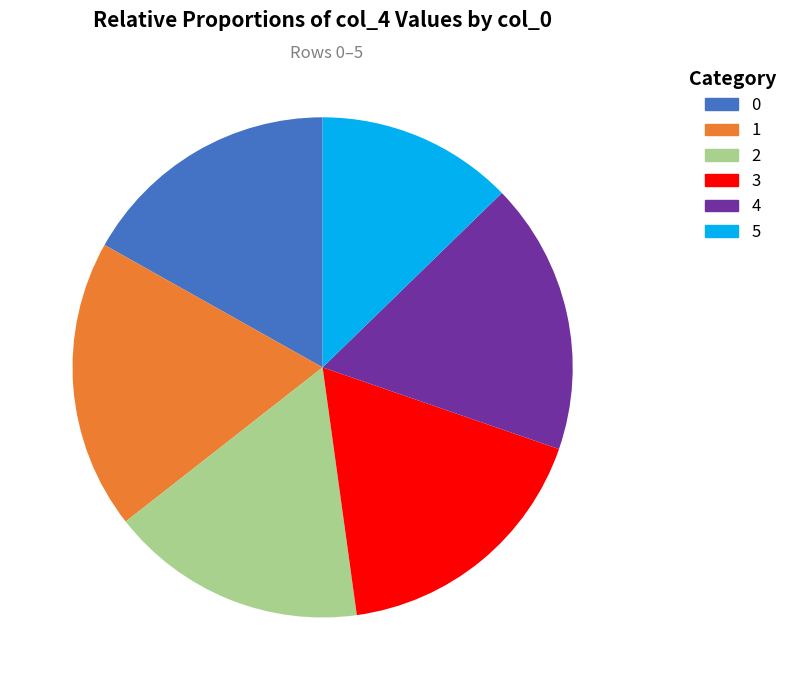

To the nearest percent, what portion does 1 represent?

19%